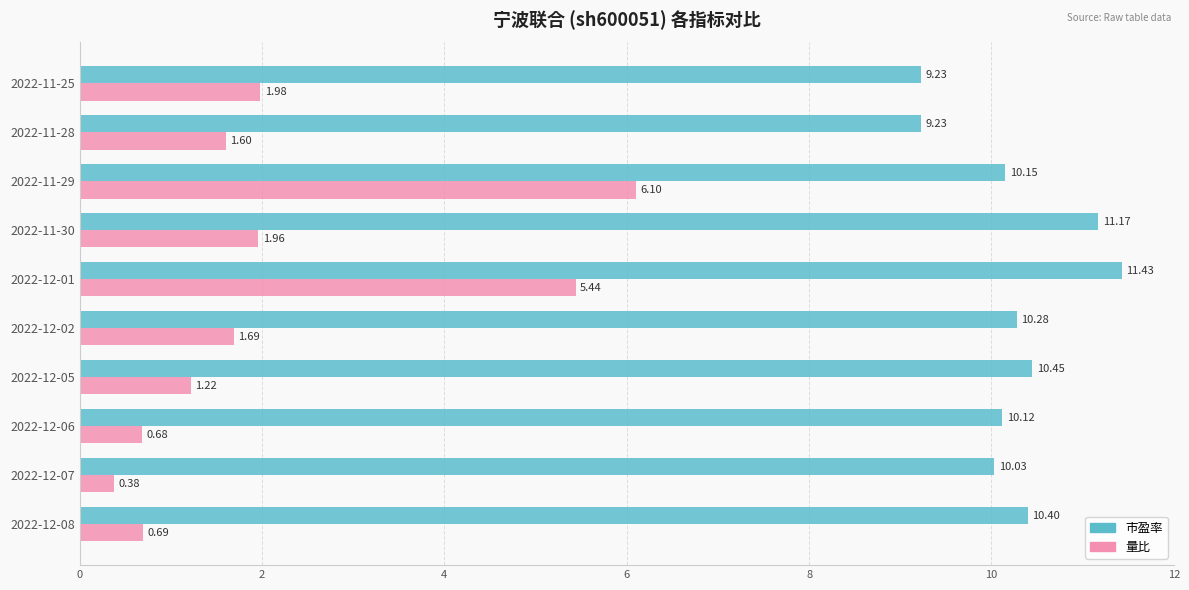

What is the sum of all 量比 values?

21.7